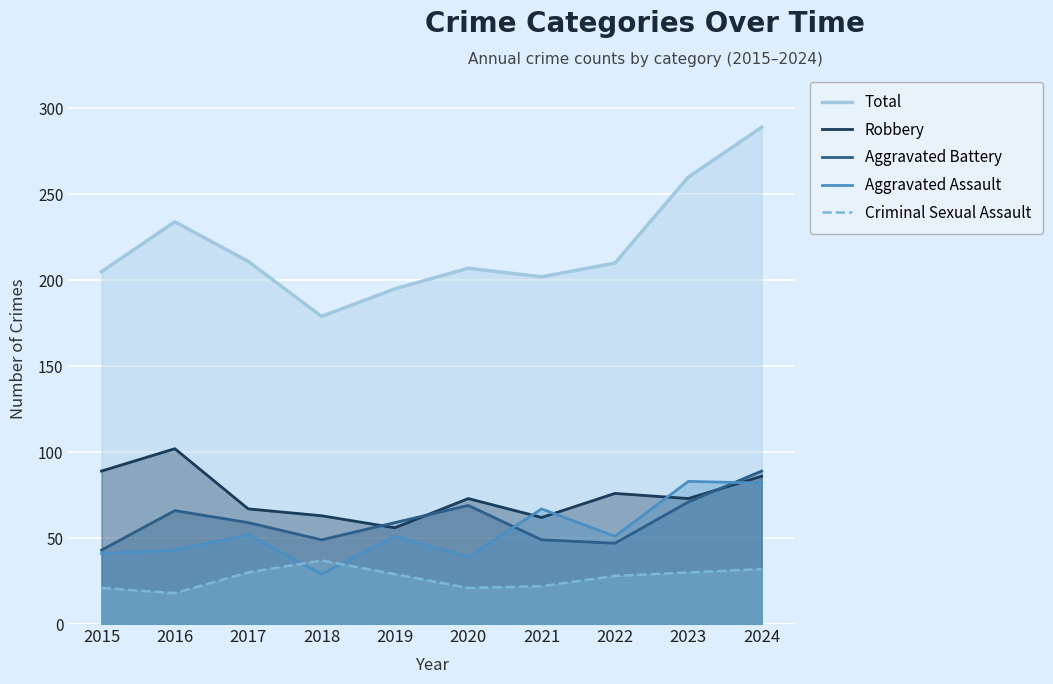

Reading left to right, list all the values displayed in this chart.

Total: 2015=205	2016=234	2017=211	2018=179	2019=195	2020=207	2021=202	2022=210	2023=260	2024=289
Robbery: 2015=89	2016=102	2017=67	2018=63	2019=56	2020=73	2021=62	2022=76	2023=73	2024=86
Aggravated Battery: 2015=43	2016=66	2017=59	2018=49	2019=59	2020=69	2021=49	2022=47	2023=71	2024=89
Aggravated Assault: 2015=41	2016=43	2017=52	2018=29	2019=51	2020=39	2021=67	2022=51	2023=83	2024=82
Criminal Sexual Assault: 2015=21	2016=18	2017=30	2018=37	2019=29	2020=21	2021=22	2022=28	2023=30	2024=32